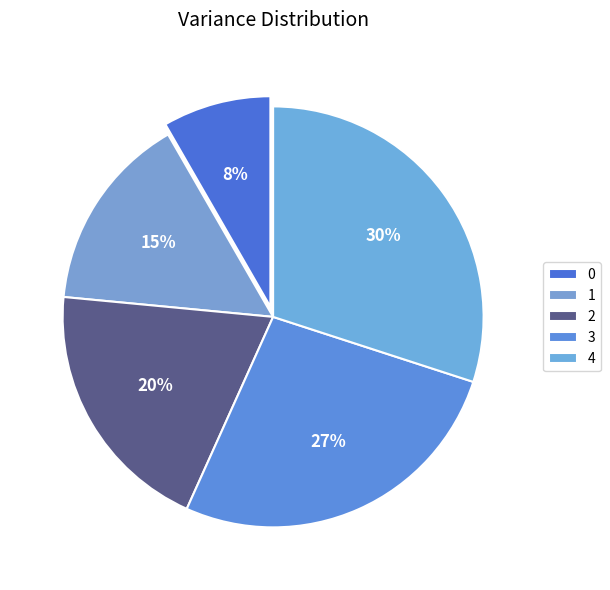

How many segments does this pie chart have?

5